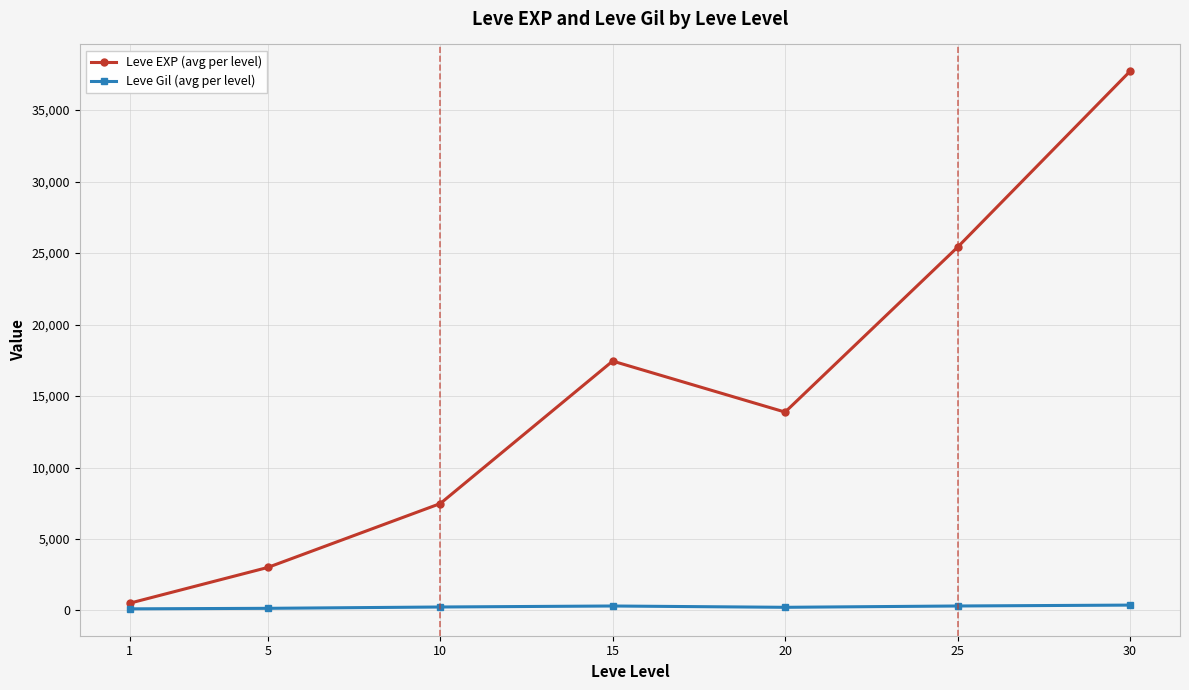

Rank the categories by Leve EXP (avg per level) value from highest to lowest.

30, 25, 15, 20, 10, 5, 1